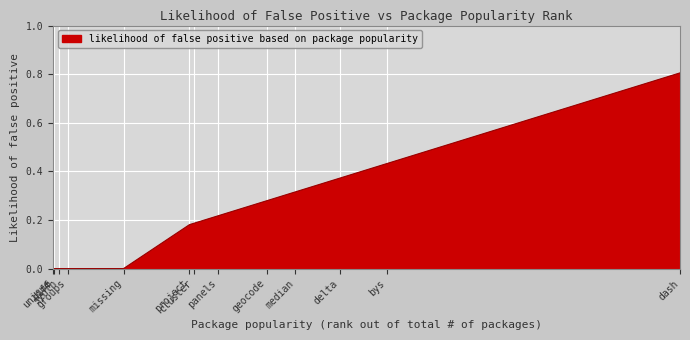

What is the greatest value displayed?

0.8